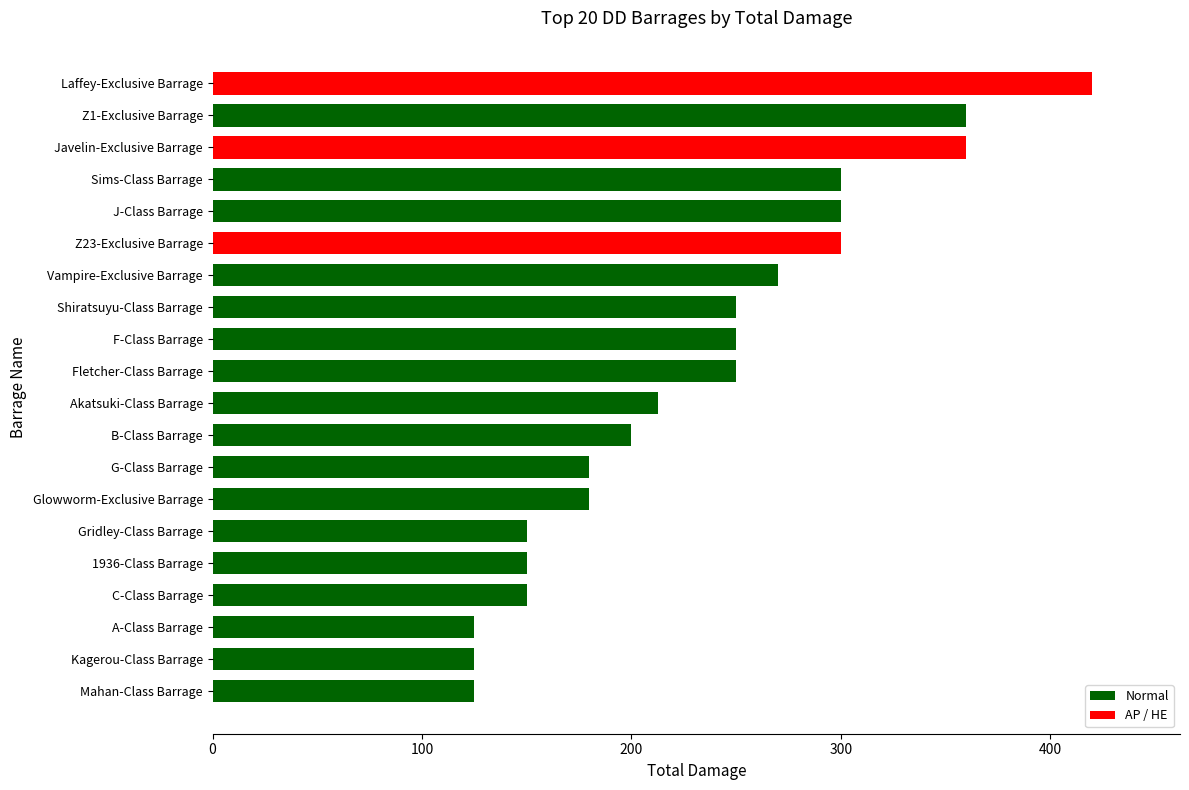

Reading bottom to top, list all the values displayed in this chart.

125.0	125.0	125.0	150.0	150.0	150.0	180.0	180.0	200.0	212.5	250.0	250.0	250.0	270.0	300.0	300.0	300.0	360.0	360.0	420.0